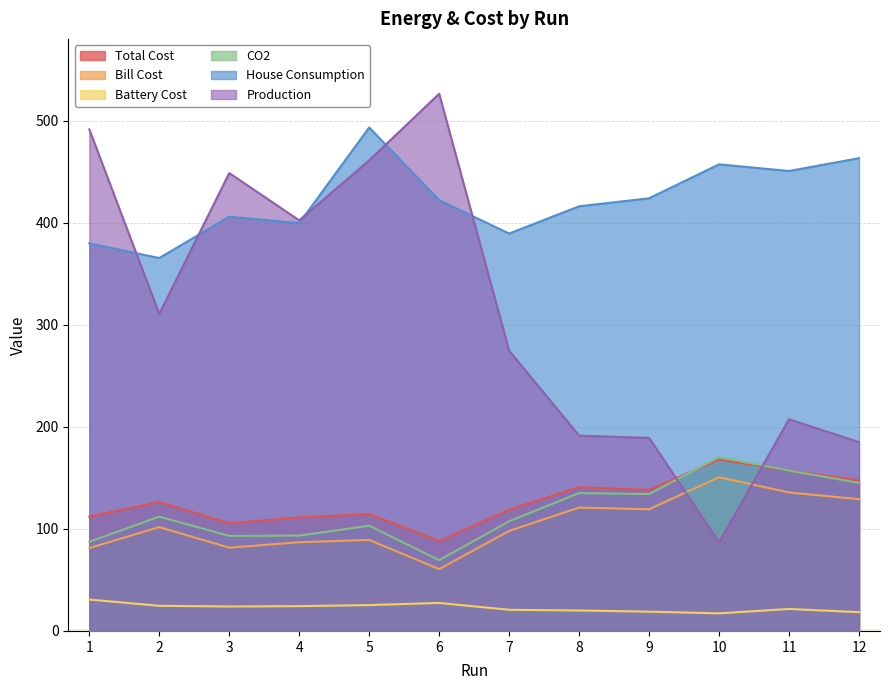

What is the total value across all series at 4?

1117.4